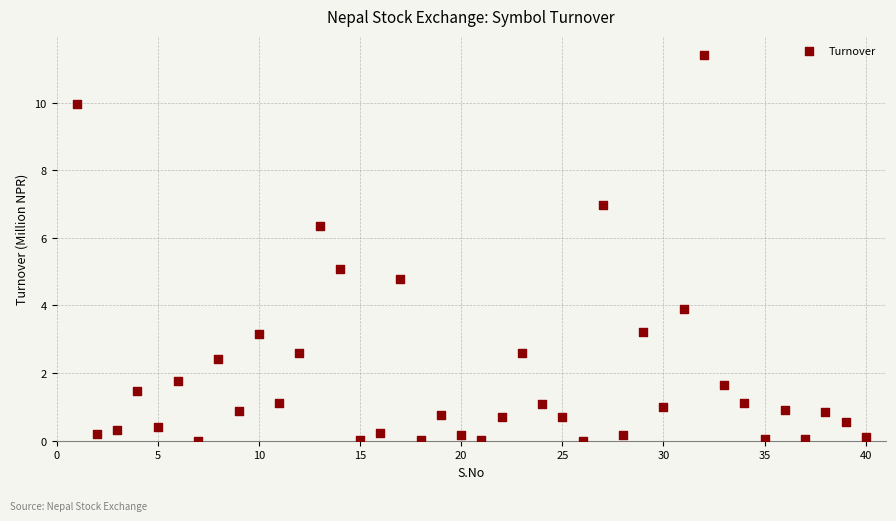

What is the range of X values (max minus min)?

39.0